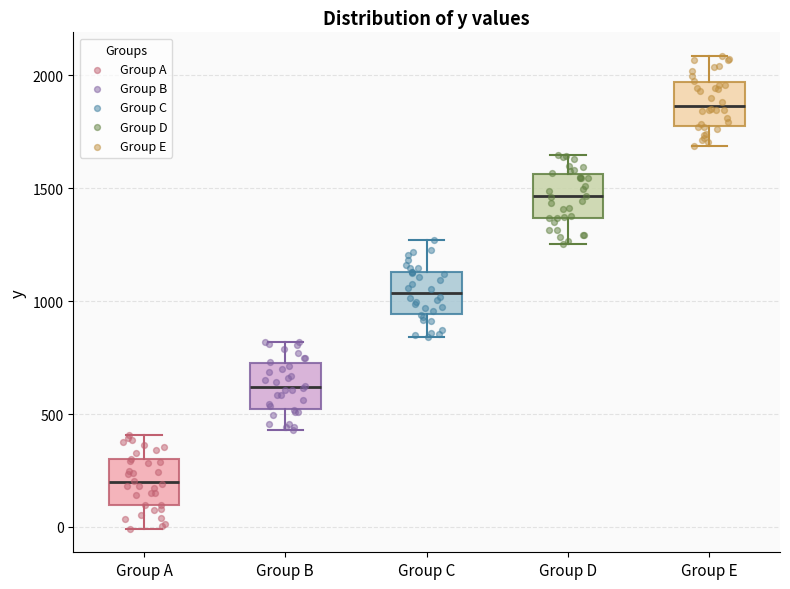

Where is the lower edge of the box for Group C on the y-axis? The values are not printed on the chart, so give them approximately, as read against the axis.

950